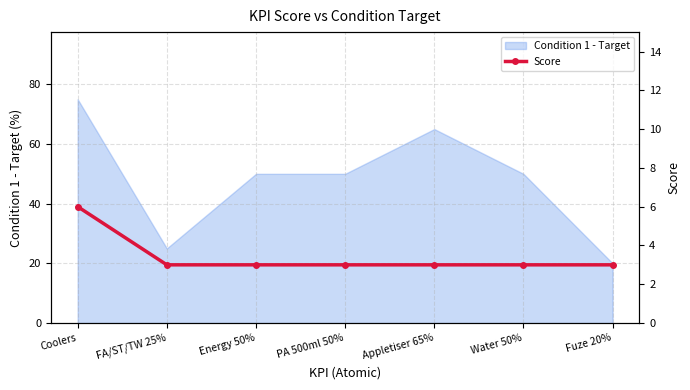

Is it true that Condition 1 - Target equals 78 at PA 500ml 50%?

False